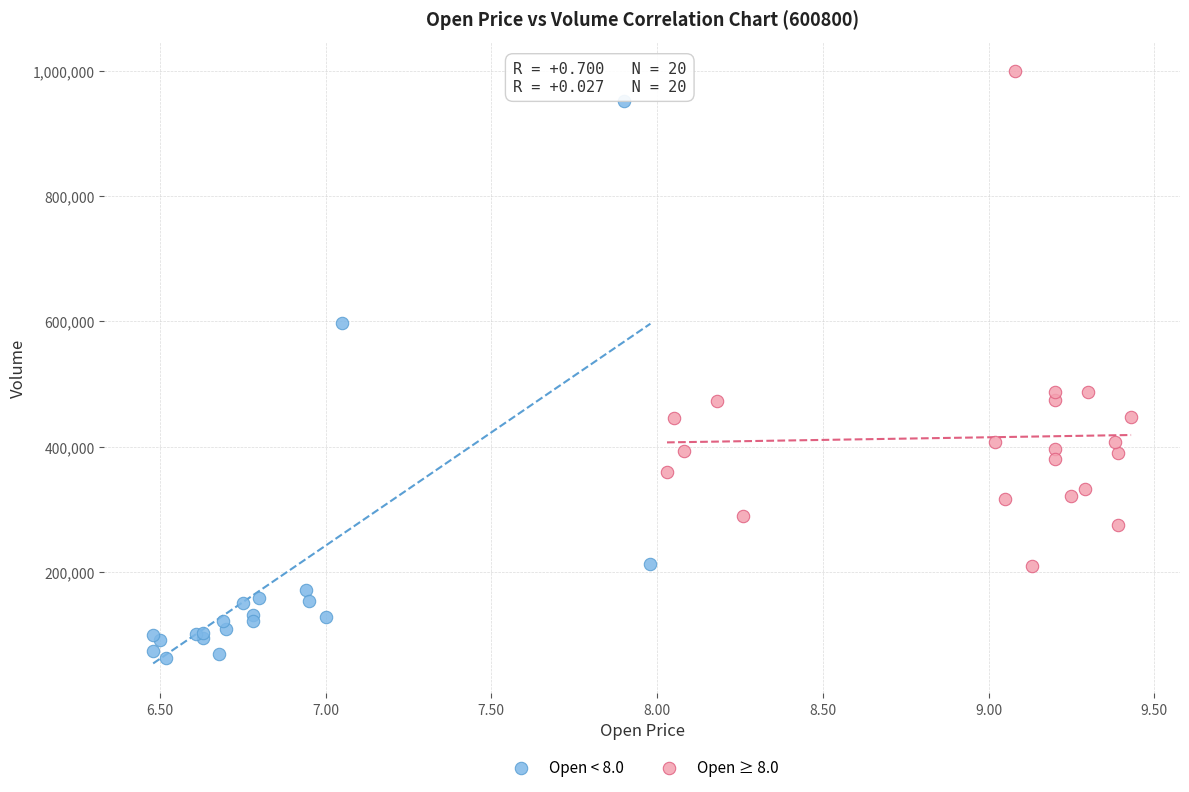

What are all the series names shown in the legend?

Open < 8.0, Open ≥ 8.0